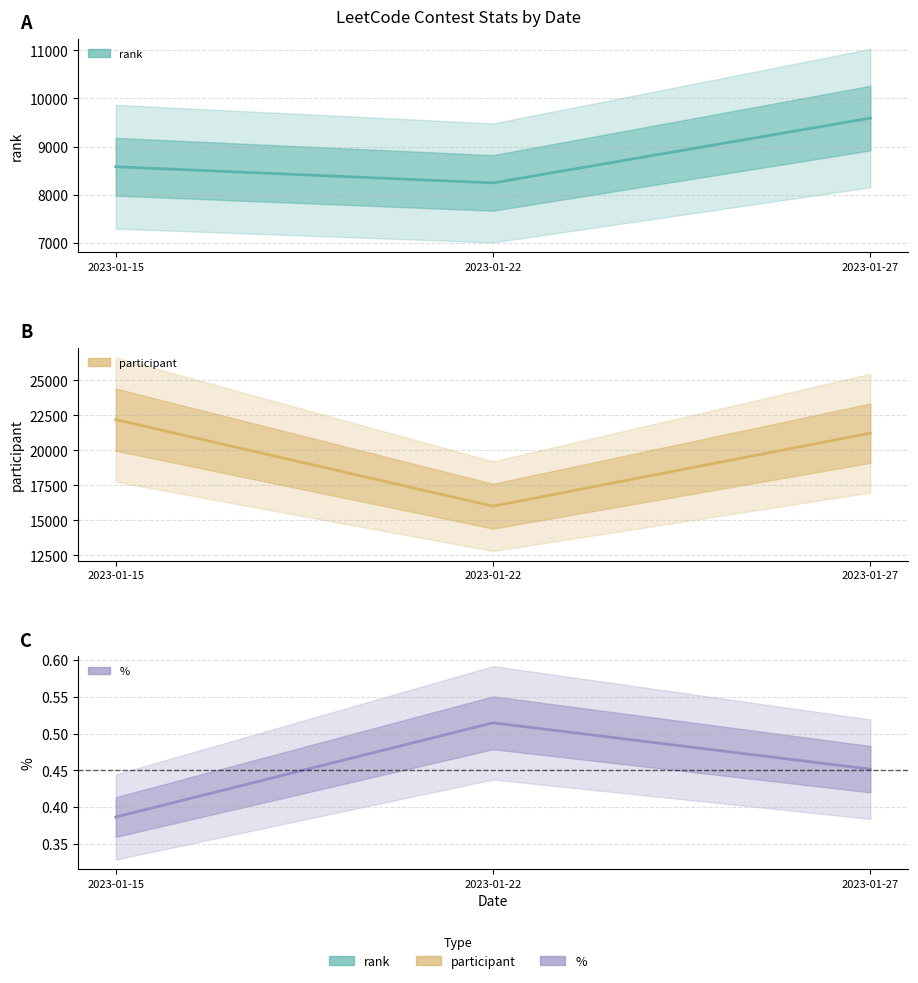

What is the average value of the participant series?

19814